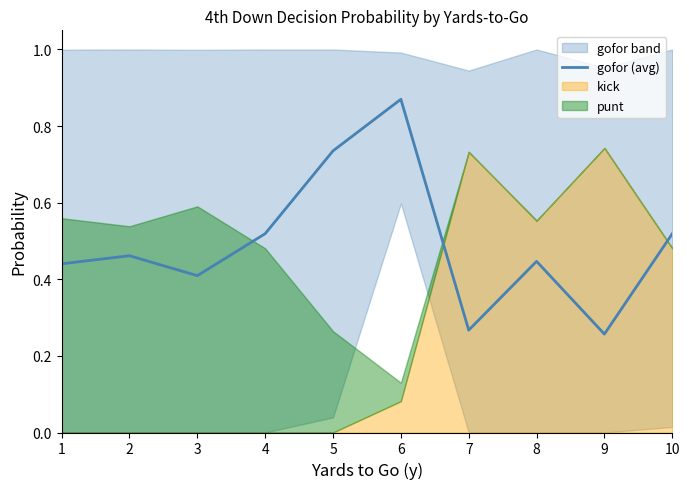

At which label is the value closest to 0?

9